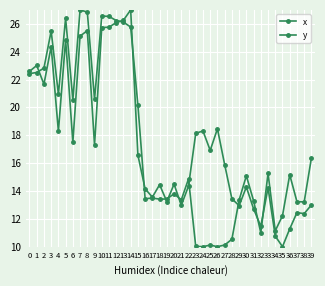

Is this an area chart (filled region under the line)?

No